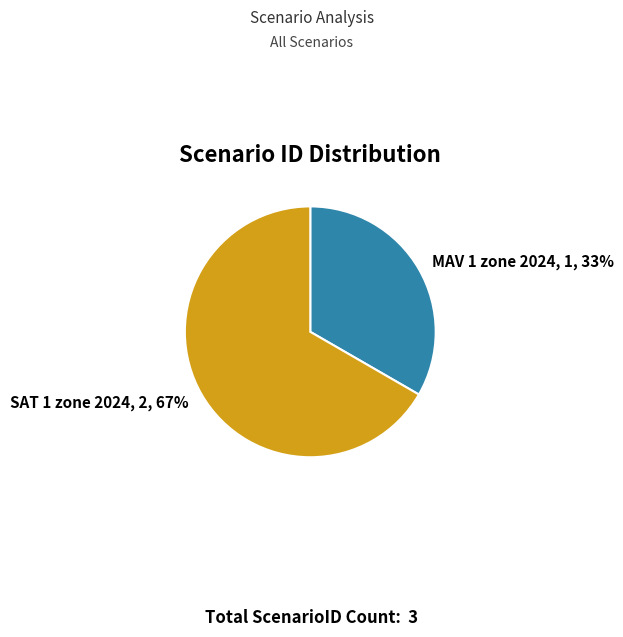

Approximately how many times larger is the value at SAT 1 zone 2024 compared to MAV 1 zone 2024?

2.0